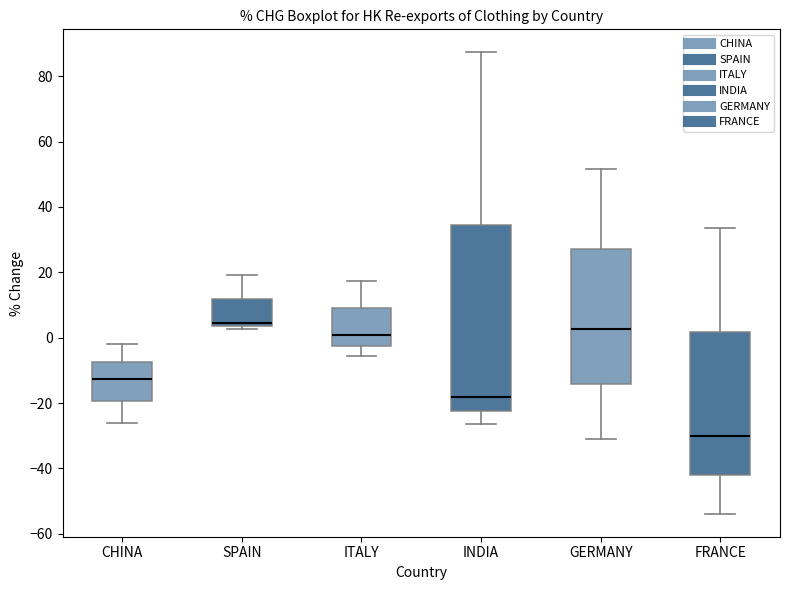

Reading left to right, transcribe this box plot: for each box, give where its median line is, the range the box spans, and where its two whiskers end, as read against the y-axis. The values are not printed on the chart, so give them approximately, as read against the axis.

CHINA: median -12, box -20 to -8, whiskers -26 to -2
SPAIN: median 4 (just above the box's lower edge), box 4 to 12, whiskers 2 to 20
ITALY: median 0, box -2 to 10, whiskers -6 to 18
INDIA: median -18, box -22 to 34, whiskers -26 to 88
GERMANY: median 2, box -14 to 28, whiskers -30 to 52
FRANCE: median -30, box -42 to 2, whiskers -54 to 34